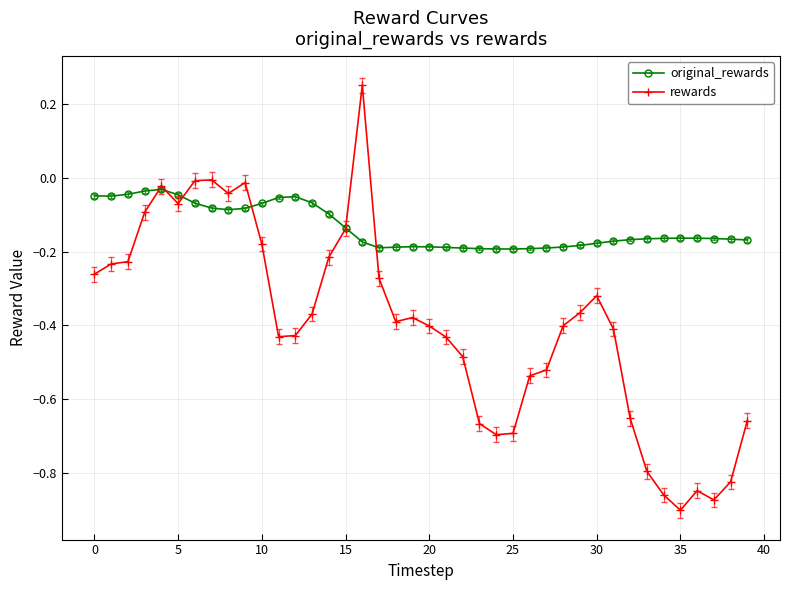

Rank the series by their maximum value, from highest to lowest.

rewards, original_rewards